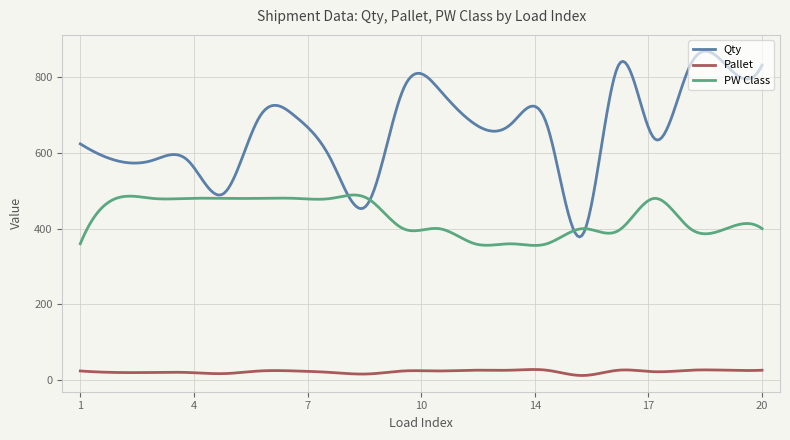

List the series in order of their peak value, highest first.

Qty, PW Class, Pallet